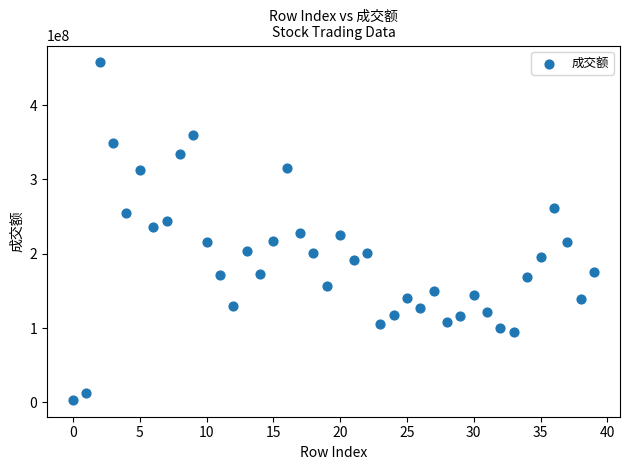

What is the range of Y values (max minus min)?

453825184